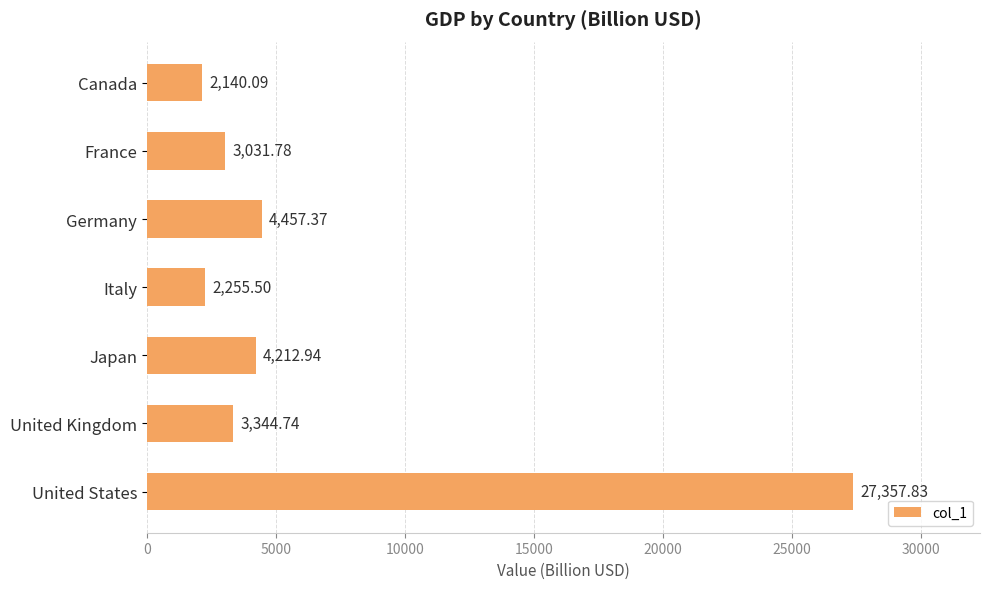

Where is the data nearest to the value 14748?

Germany